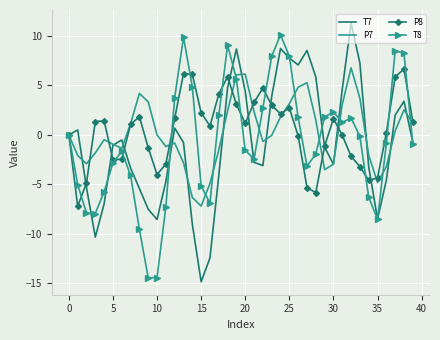

What is the lowest value of the P8 series?

-7.2